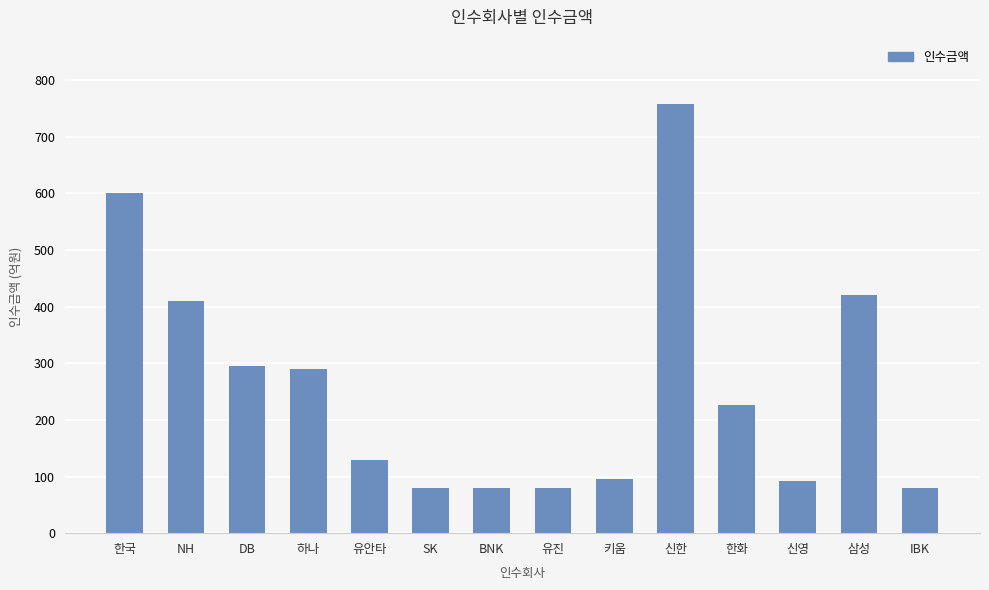

Reading right to left, what are all the values shown in this chart?

IBK=80.0	삼성=420.0	신영=91.5	한화=226.0	신한=758.0	키움=96.0	유진=80.0	BNK=80.0	SK=80.0	유안타=130.0	하나=289.5	DB=295.0	NH=410.0	한국=600.0